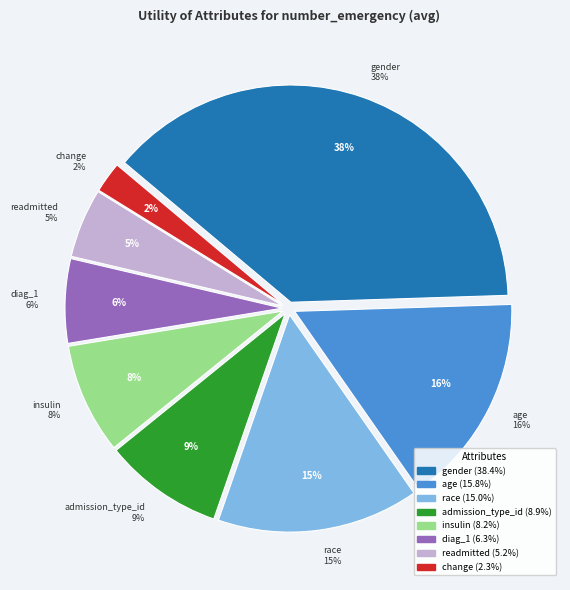

Combined, do age and admission_type_id account for over 50%?

No